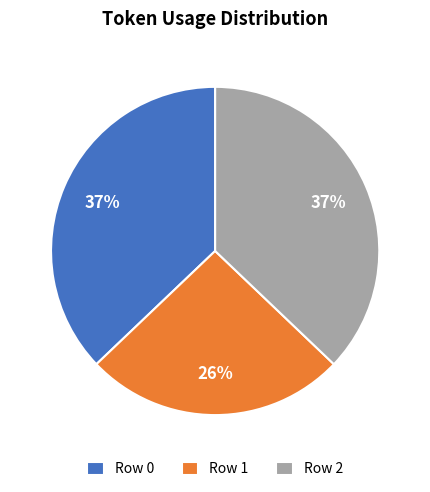

Which category has the smallest portion of the pie?

Row 1